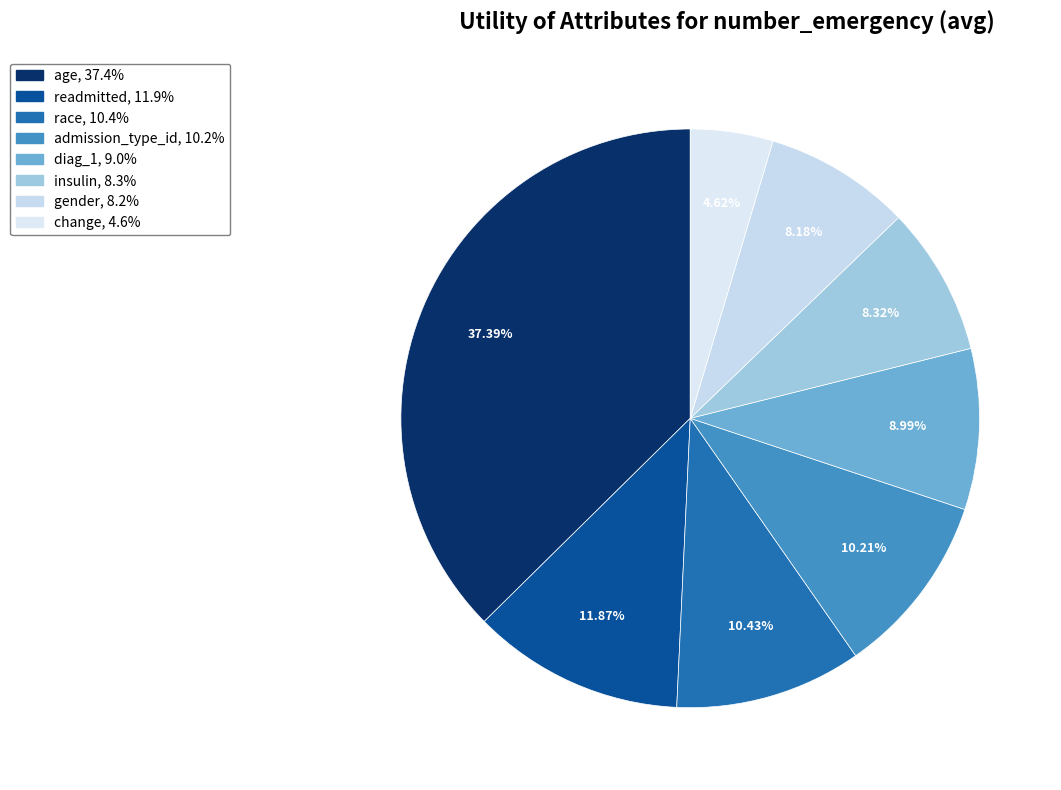

True or false: change accounts for 1% of the total.

False